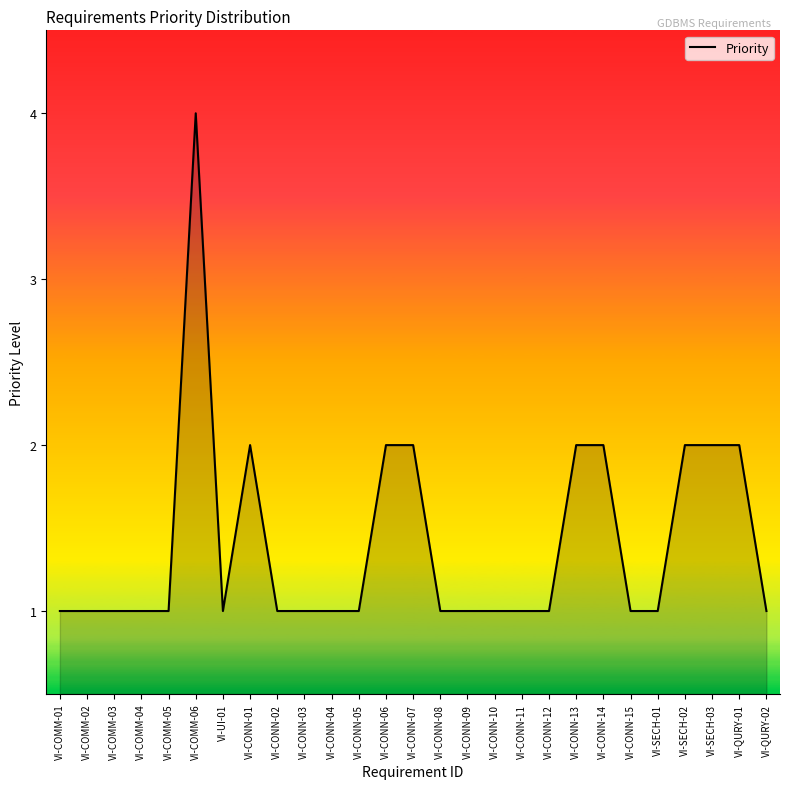

How many lines are shown in the chart?

1